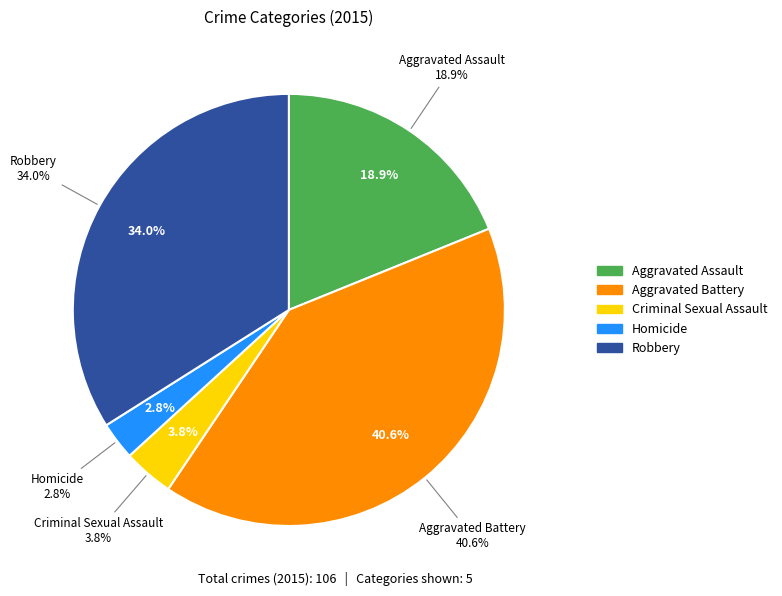

Which category has the biggest portion of the pie?

Aggravated Battery